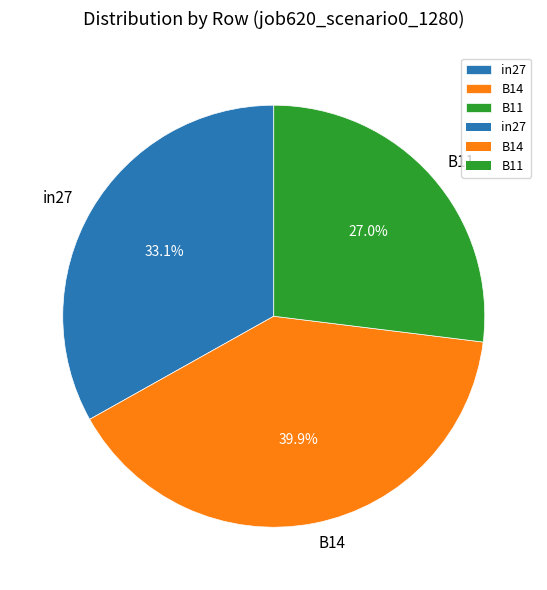

What is the smallest slice in the pie chart?

B11